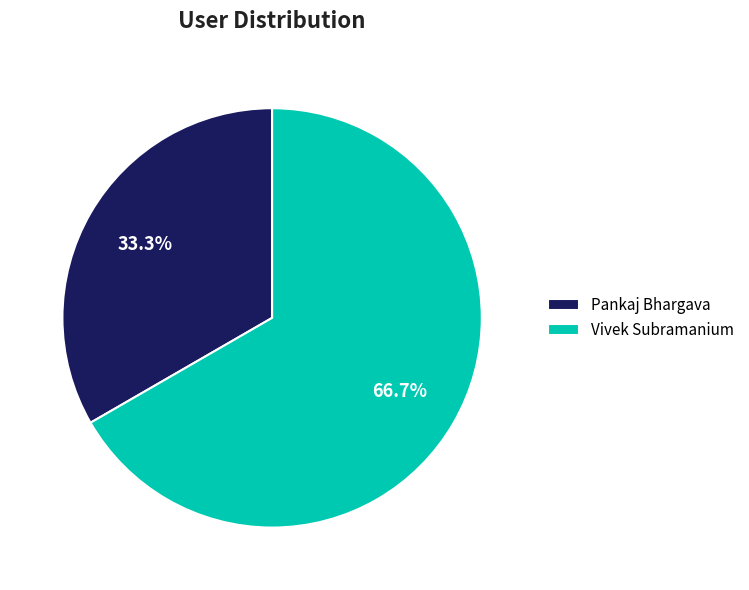

To the nearest percent, what portion does Pankaj Bhargava represent?

33%